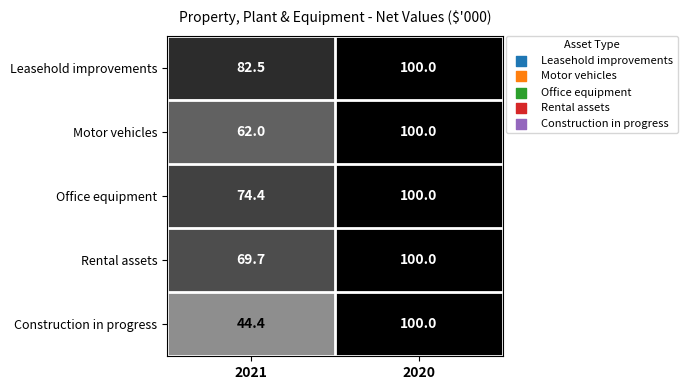

The value of Construction in progress at 2020 is 100.0. True or false?

True